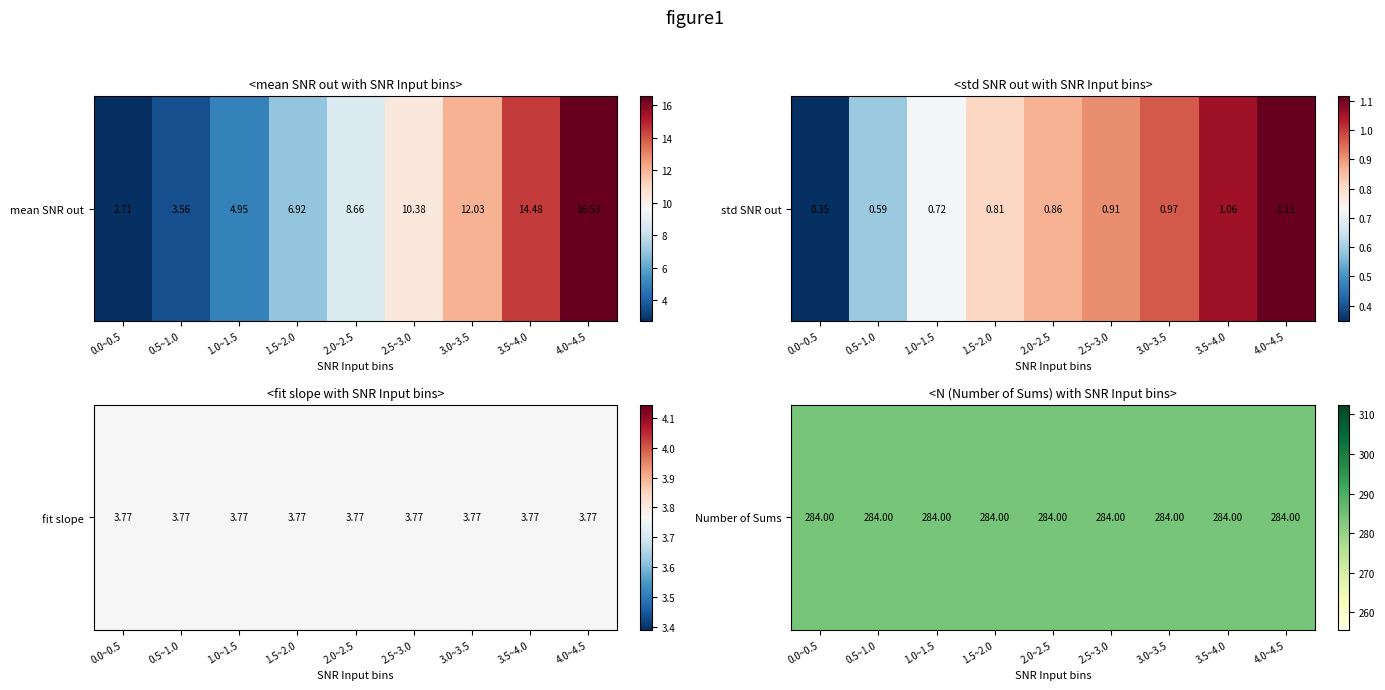

What is the spread (max minus min) of values at 4.0~4.5?

15.4